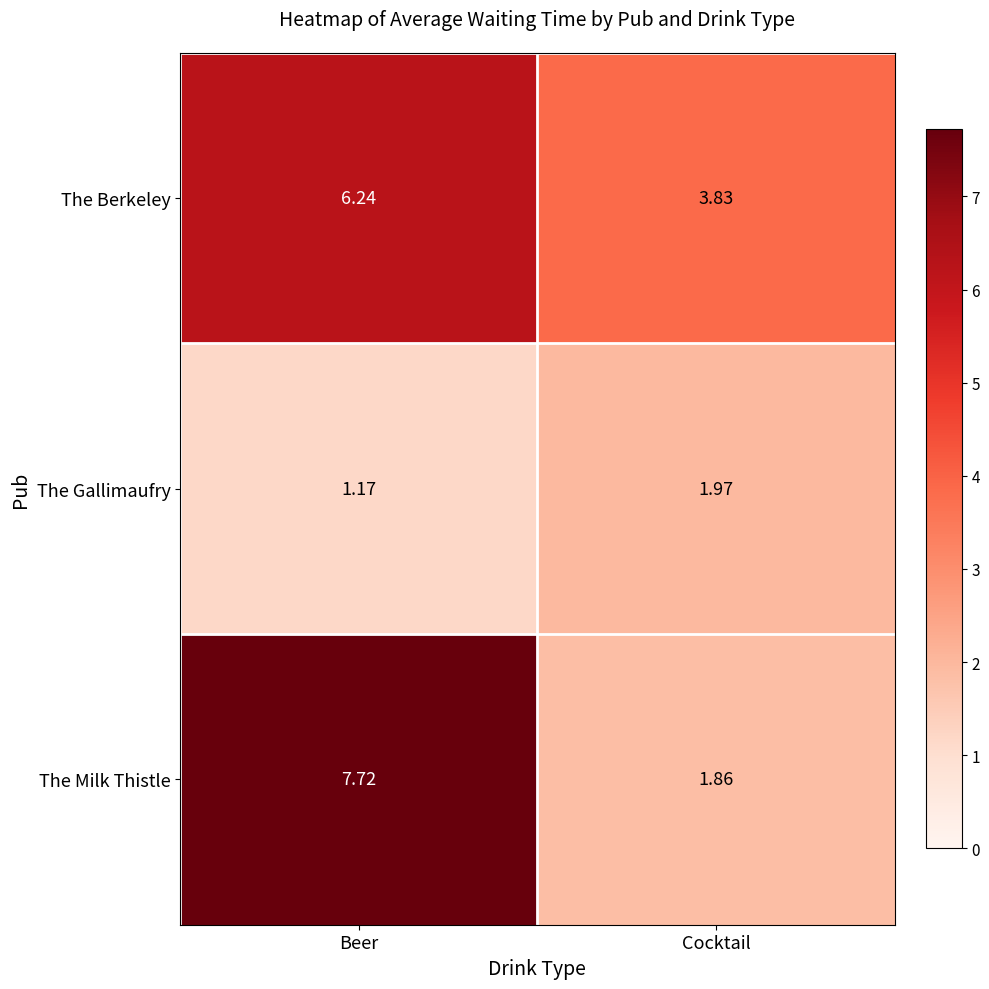

Is the value of The Milk Thistle at Cocktail greater than the value of The Berkeley at Cocktail?

No